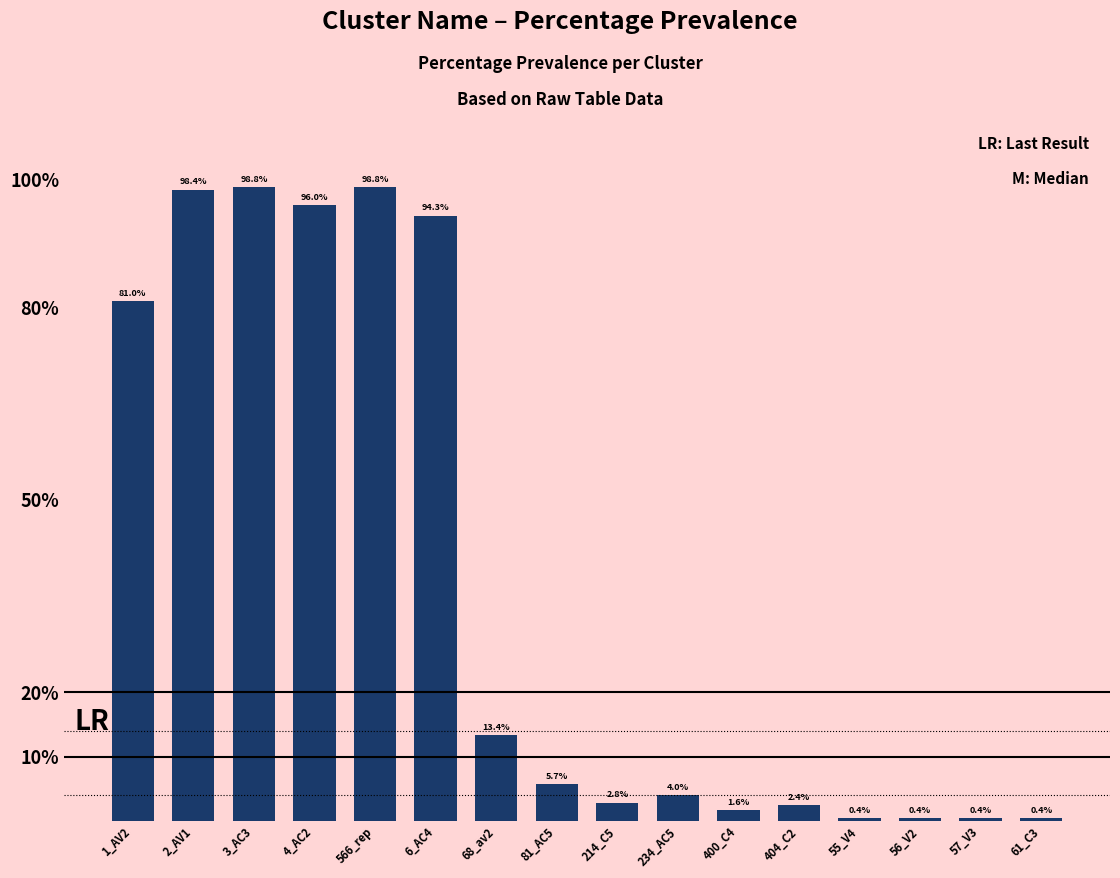

What is the minimum value shown in the chart?

0.4